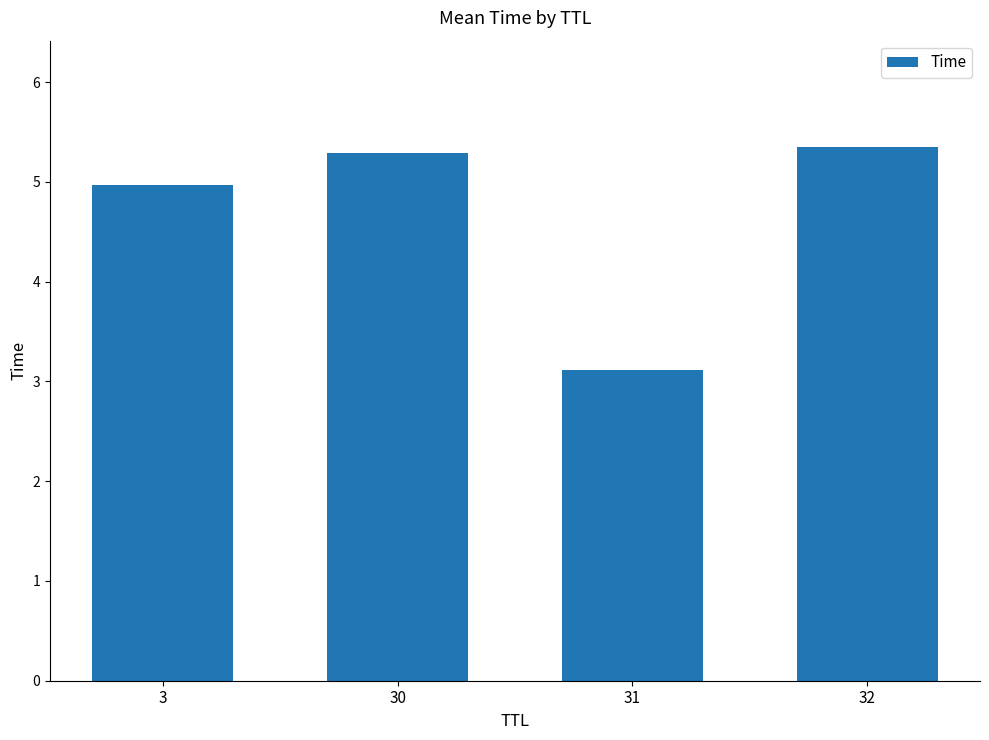

How many data points are above 5?

2